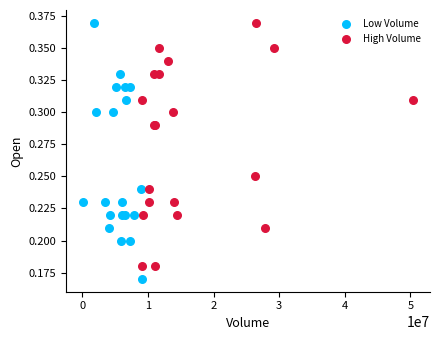

Which series reaches the minimum Y coordinate?

Low Volume